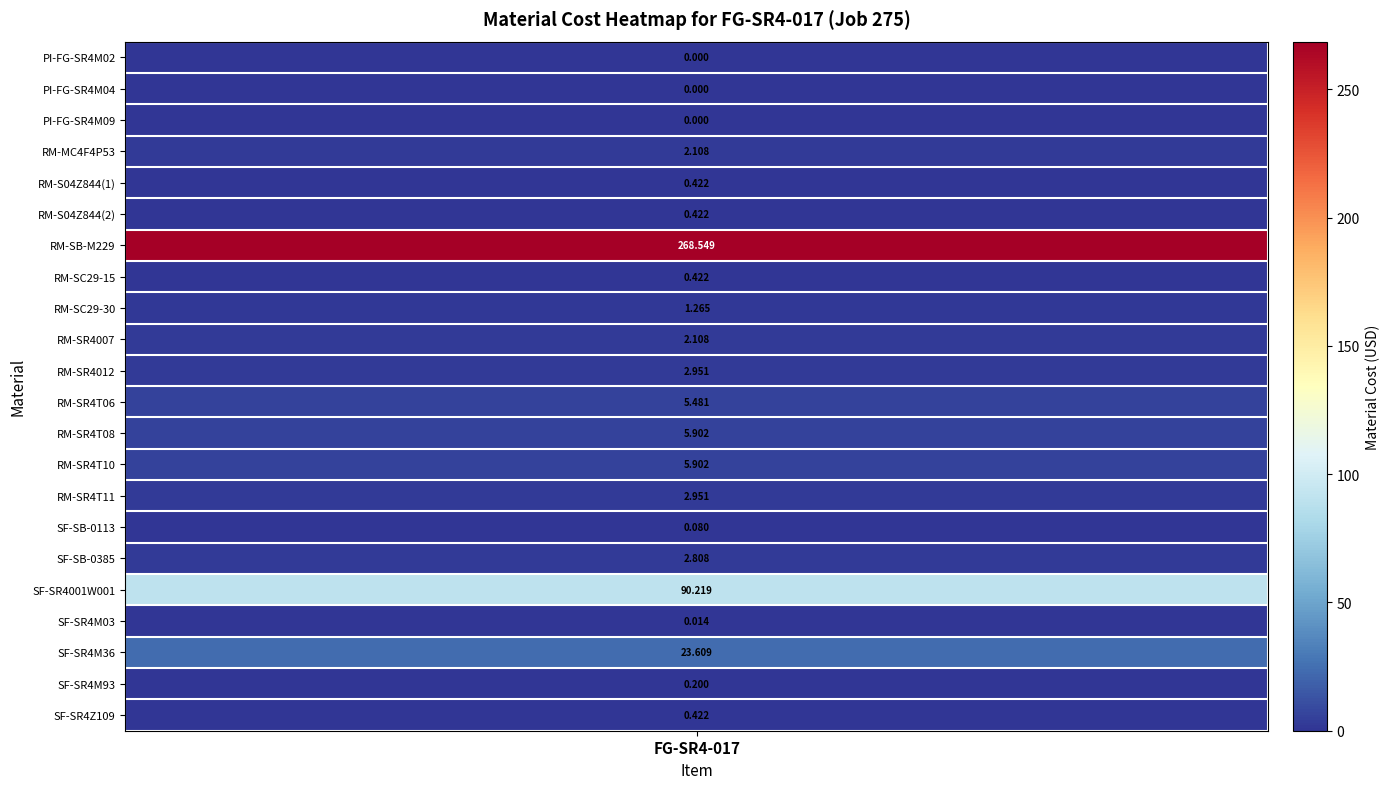

At which category does the chart reach its minimum across all series?

PI-FG-SR4M02